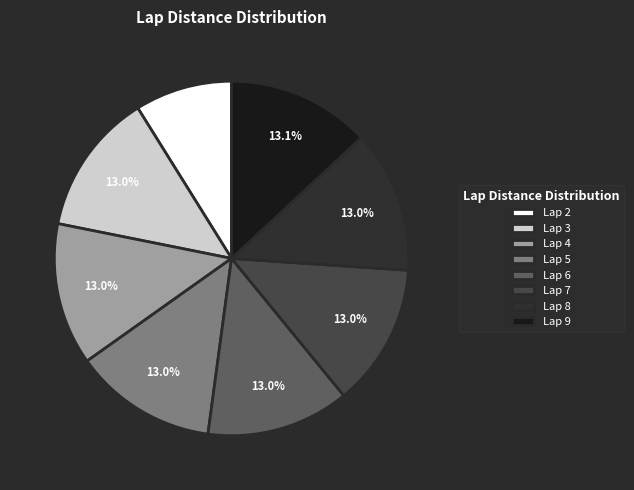

How many slices are in this pie chart?

8